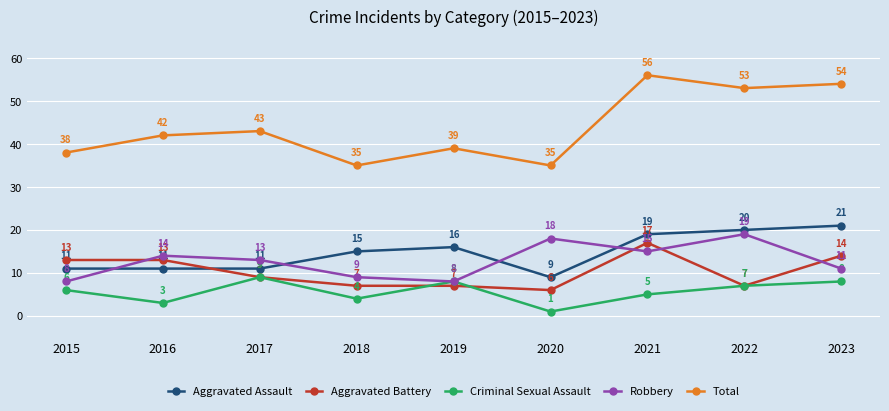

At how many categories does at least one series exceed 3?

9